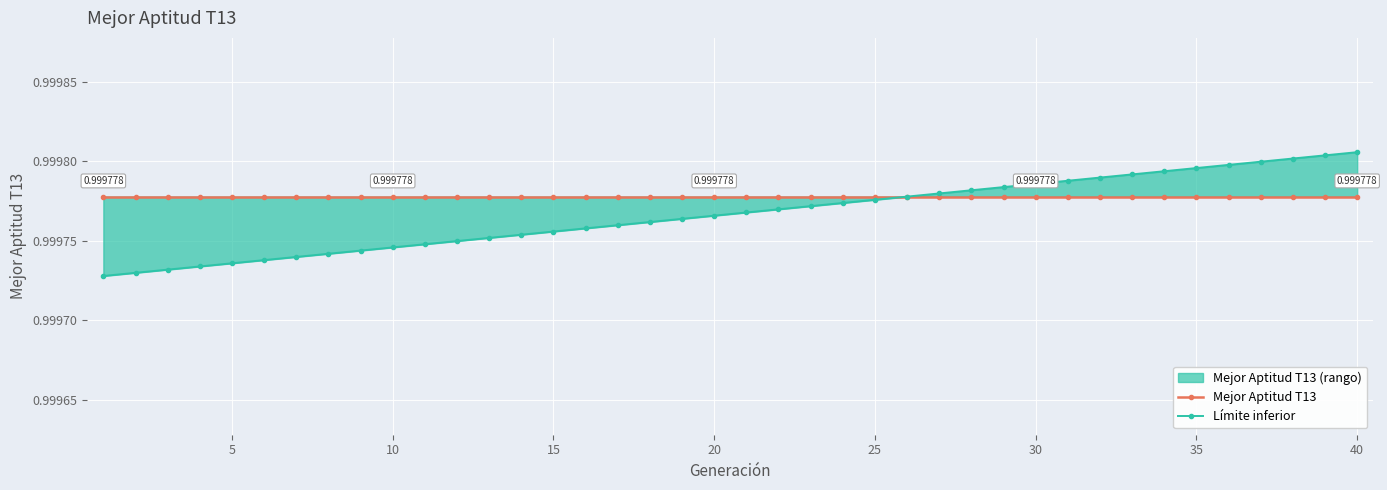

True or false: Límite inferior has a value of 0.7 at 20.

False